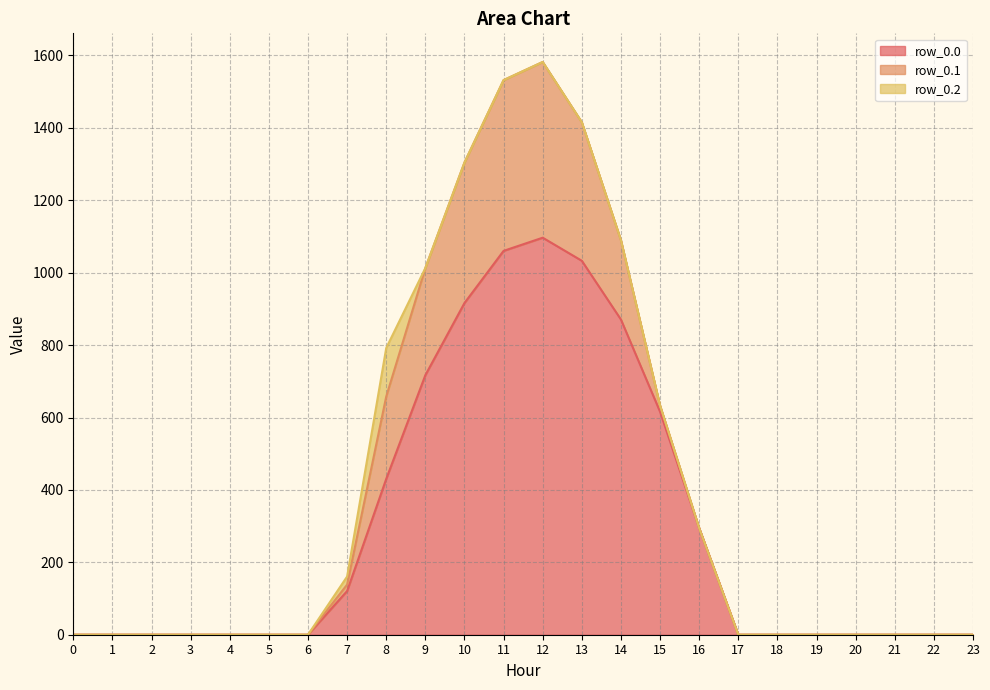

Which series changed the most between 14 and 19?

row_0.0